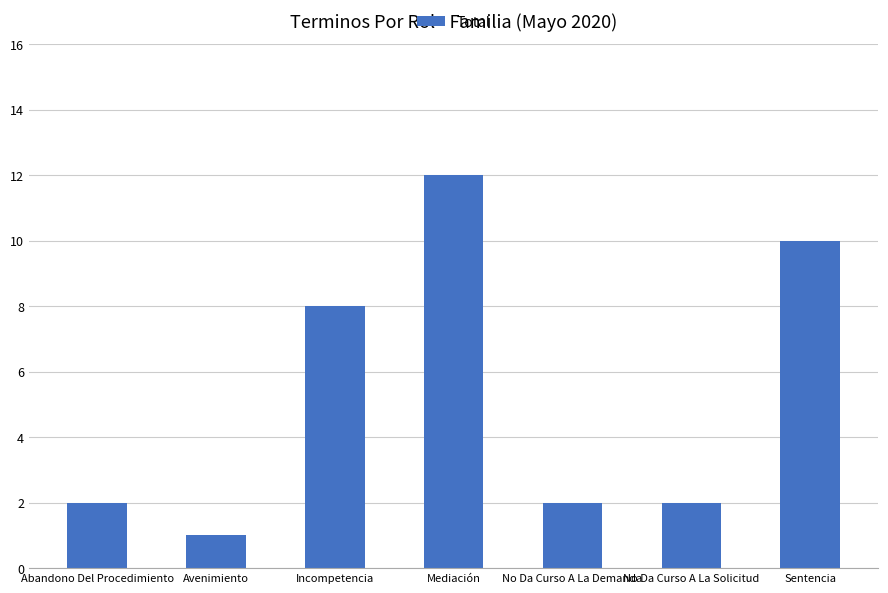

Count the number of categories in the chart.

7